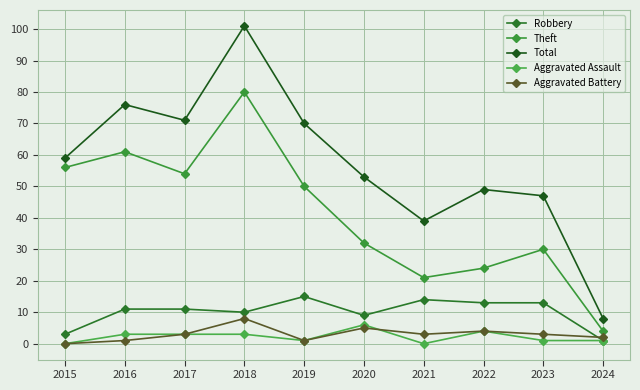

In Total, how many points are higher than both neighbors (excluding endpoints)?

3